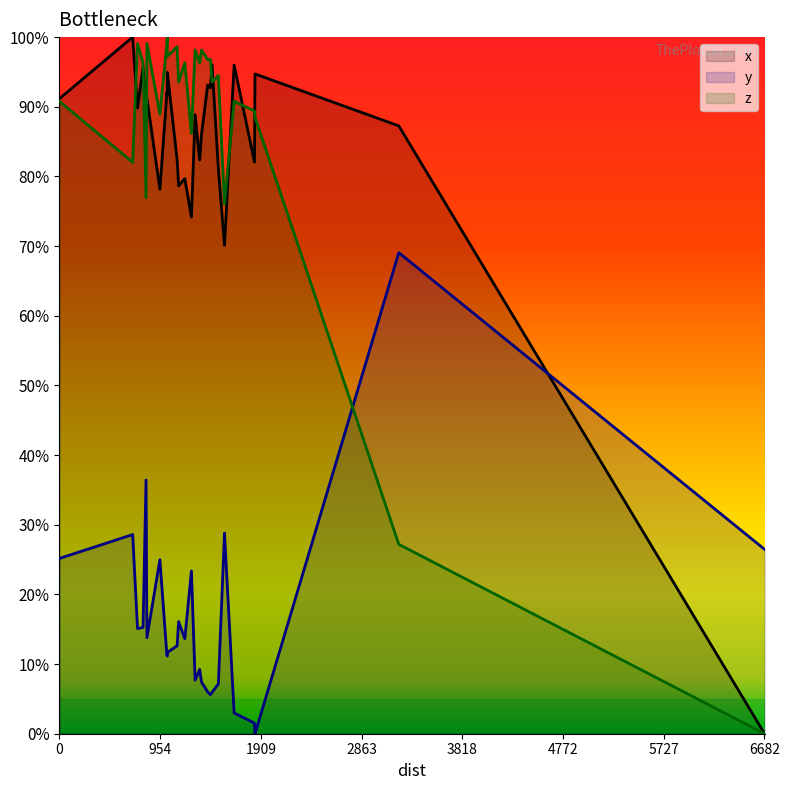

Which series ends up on top after the final intersection of x and y?

y